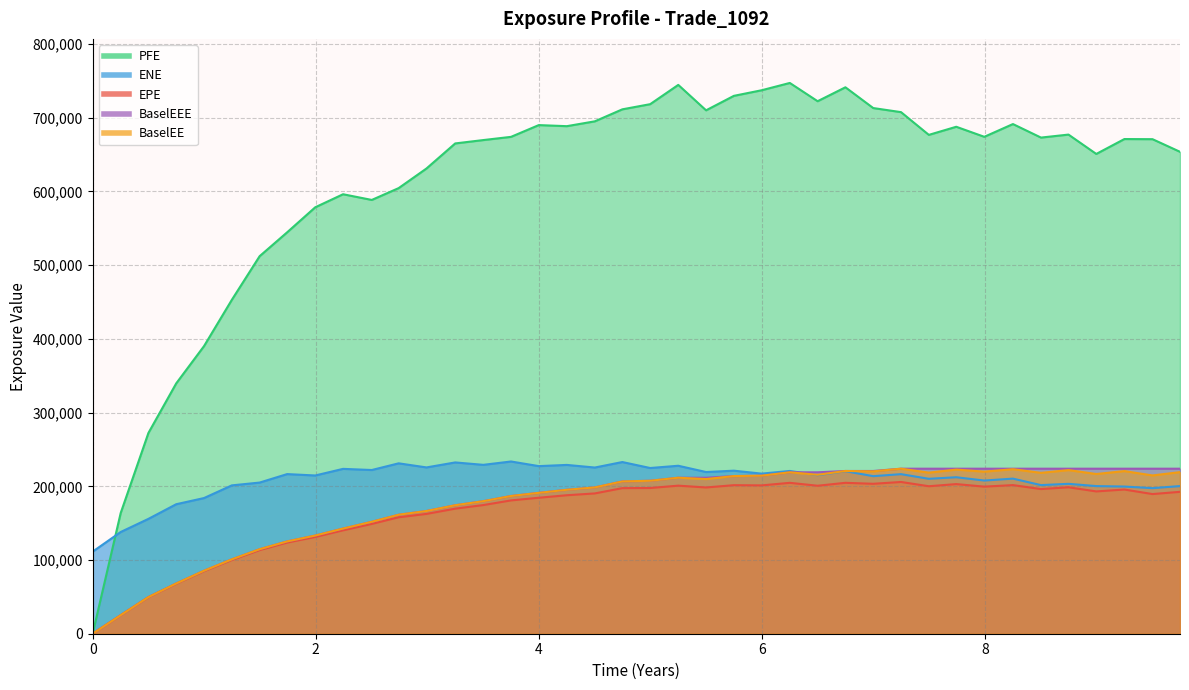

How many times do BaselEE and ENE cross each other?

1